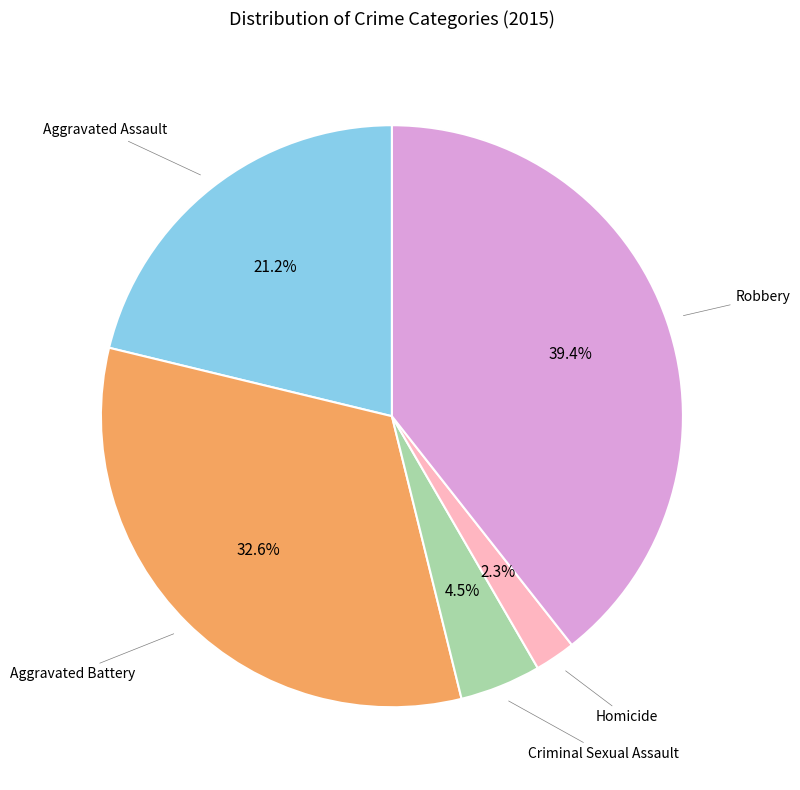

Does any single category account for the majority?

No